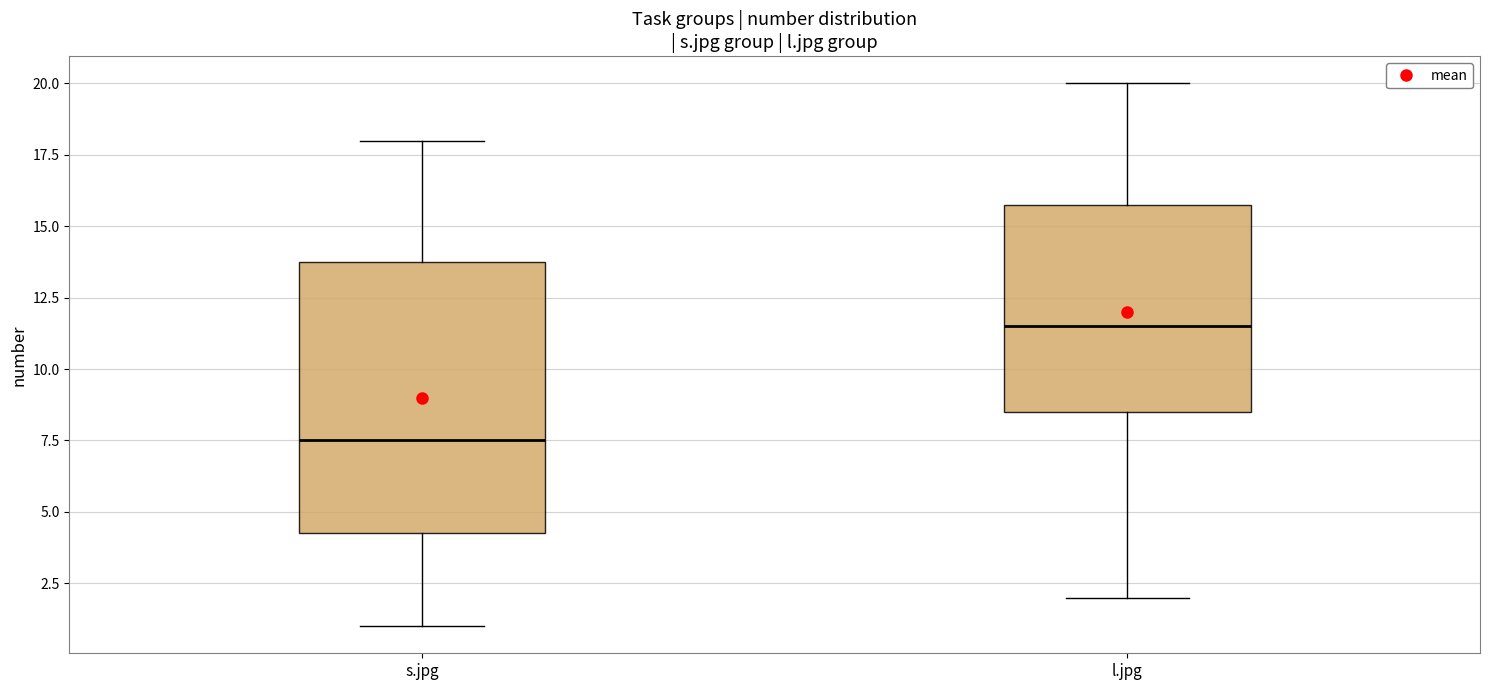

Which box's median line is the highest?

l.jpg